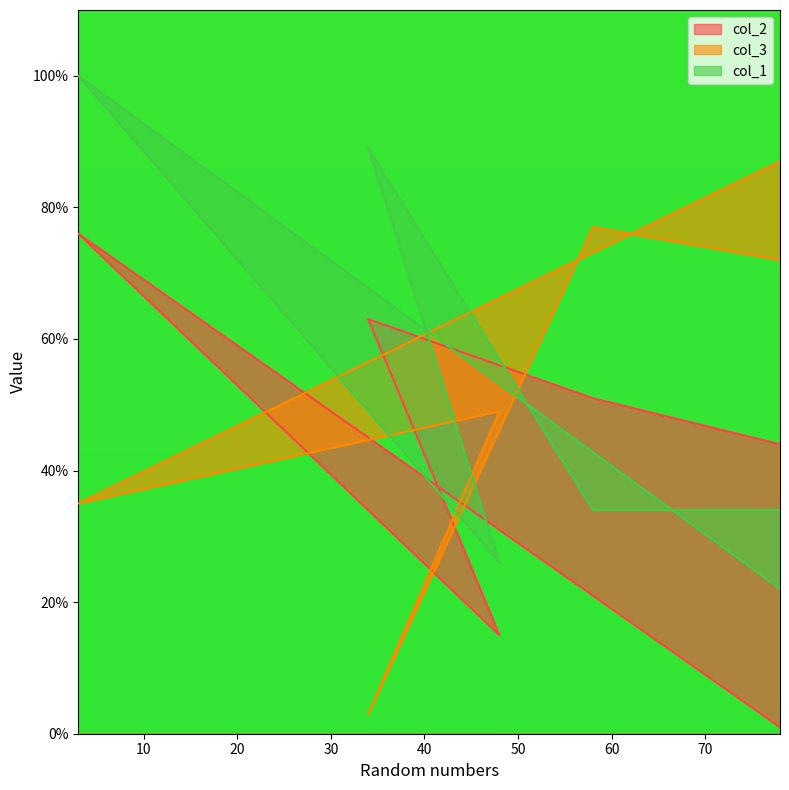

How many lines are shown in the chart?

3